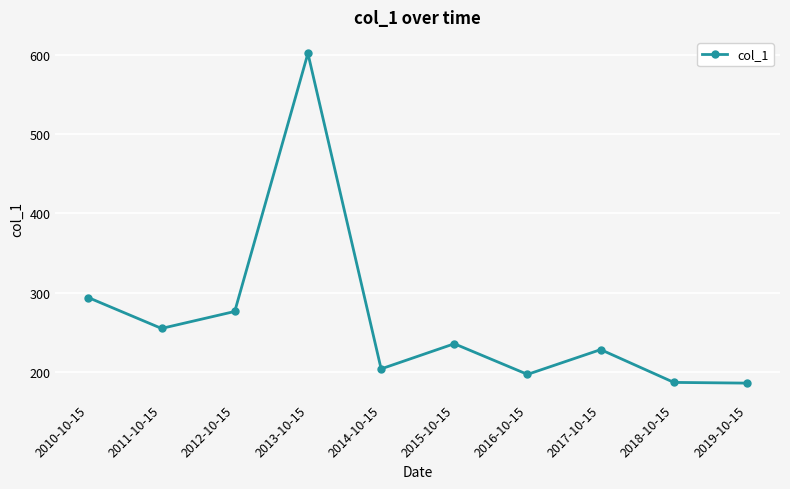

What is the difference between the values at 2015-10-15 and 2019-10-15?

49.8